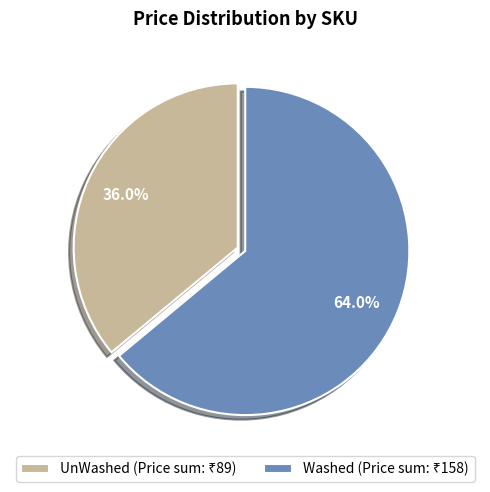

Rank the categories by value from lowest to highest.

UnWashed, Washed